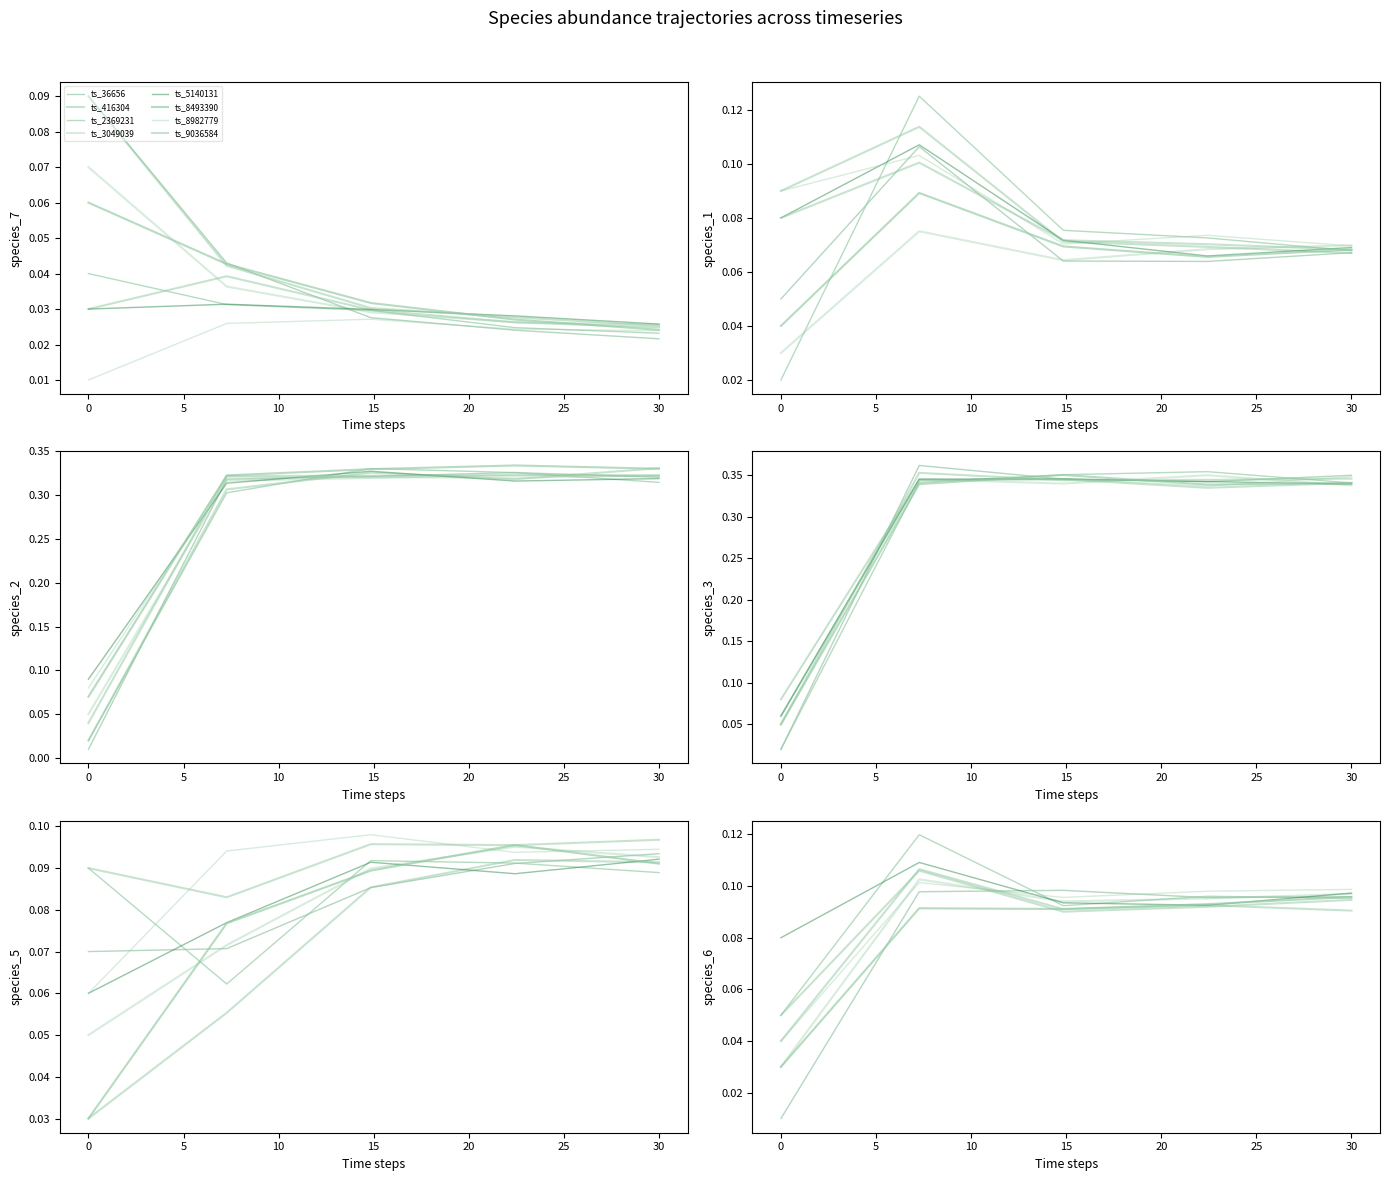

What is the difference between the maximum and minimum values in the species_6 series?

0.1